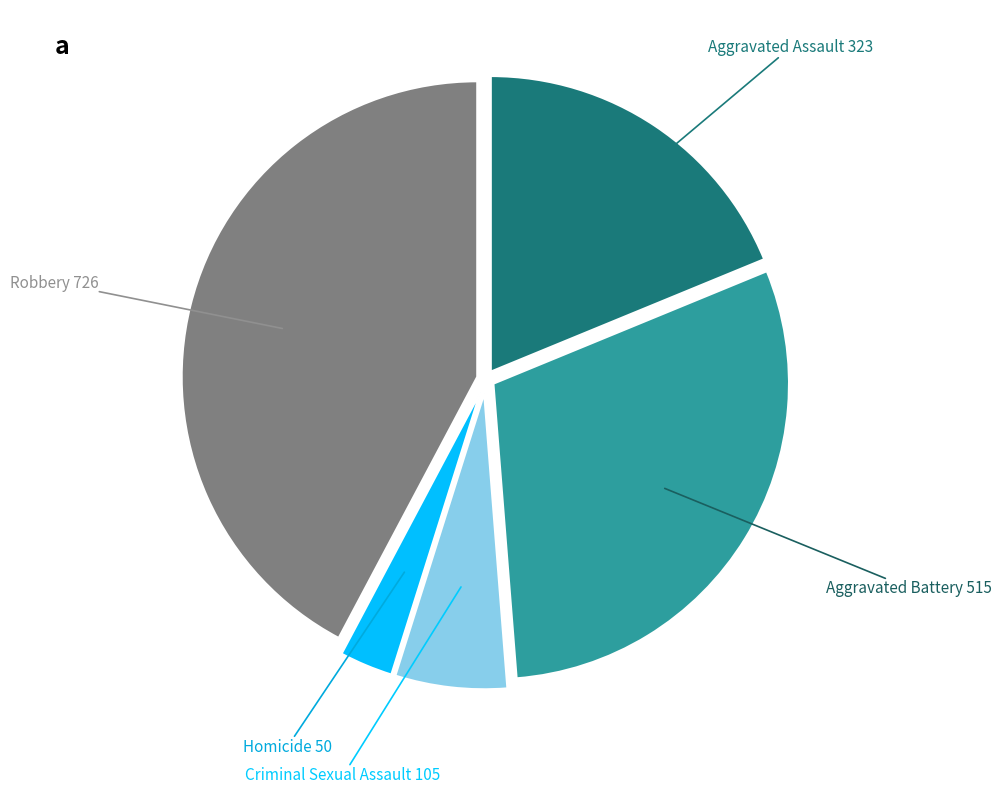

How many segments does this pie chart have?

5